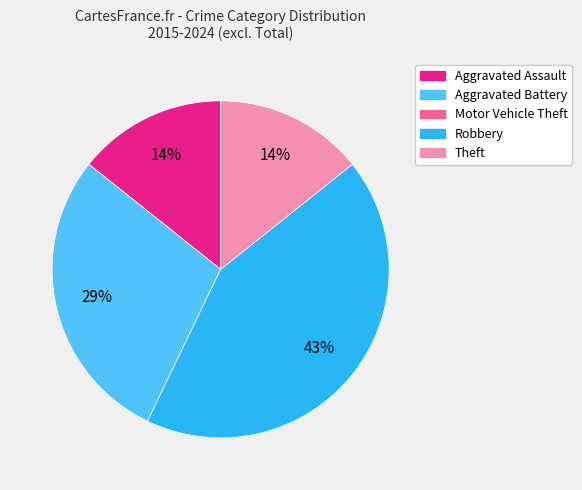

Is there any slice that represents more than half of the pie?

No